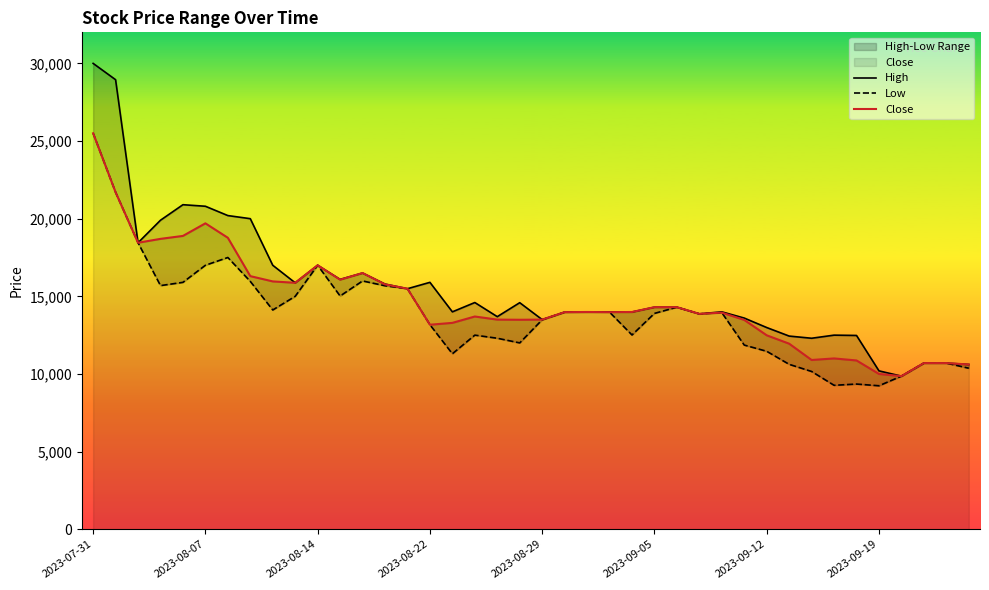

Rank the series by their maximum value, from lowest to highest.

Low, Close, High